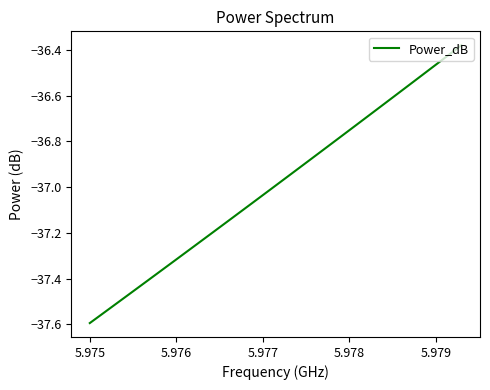

What is the difference between the maximum and minimum values?

1.2